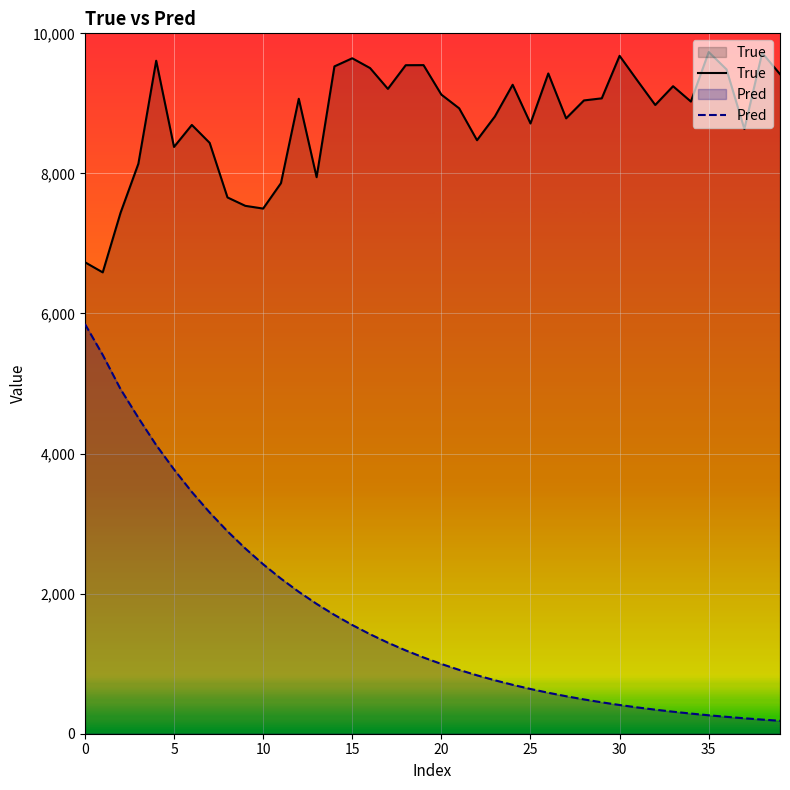

What value does the Pred series have at 10?

2419.9